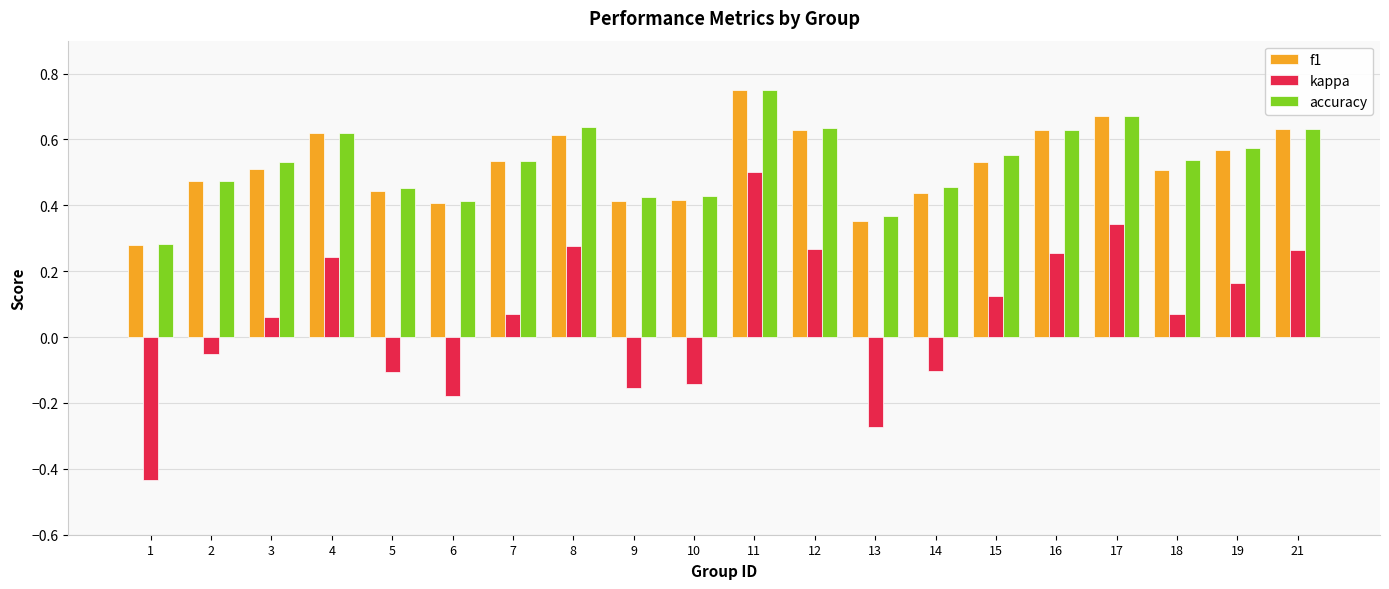

Which series has the widest spread of values?

kappa